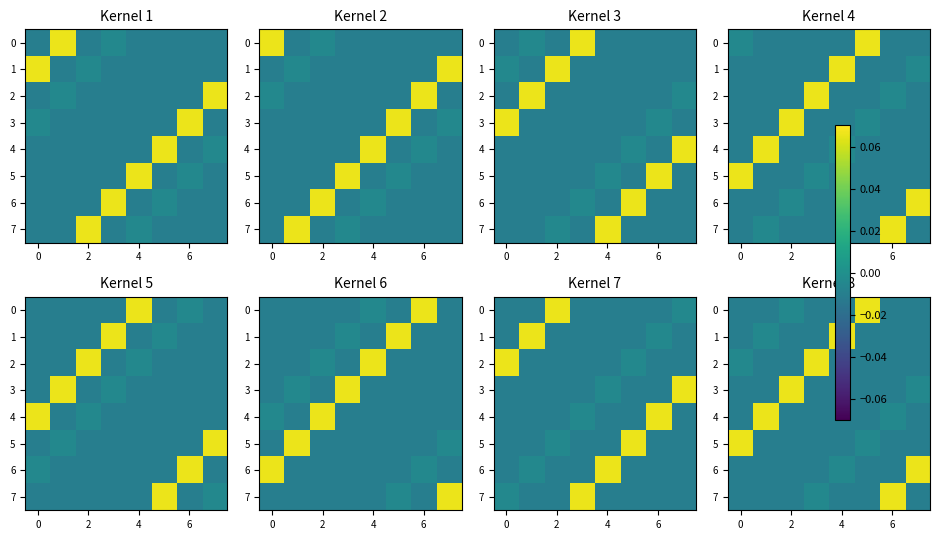

Is it true that 4 equals -0.0 at 2?

False